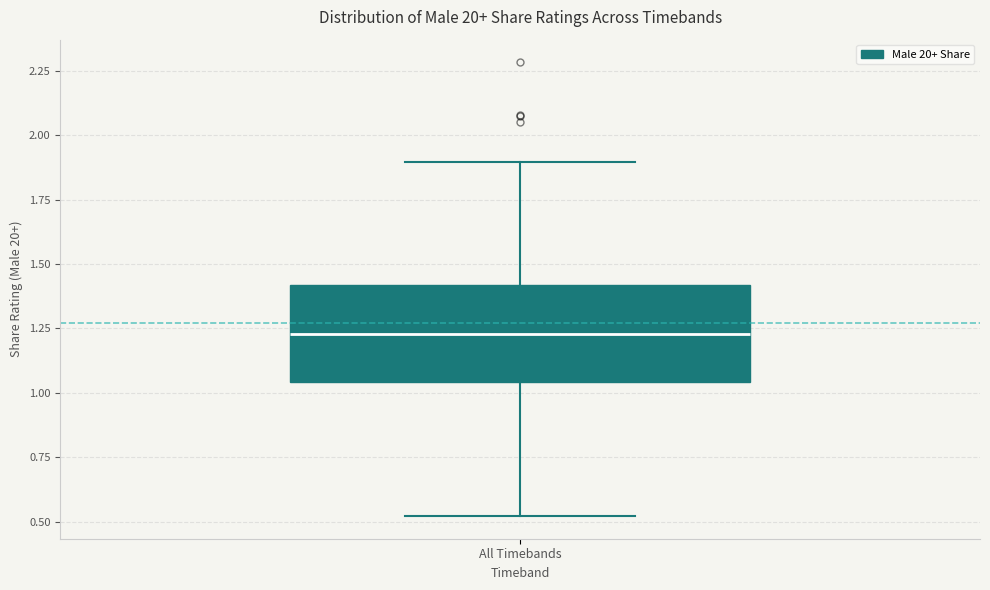

Read this box plot against the y-axis: the position of the median line, the range covered by the box, and the ends of both whiskers. The values are not printed on the chart, so give them approximately, as read against the axis.

median 1.25, box 1.05 to 1.40, whiskers 0.50 to 1.90